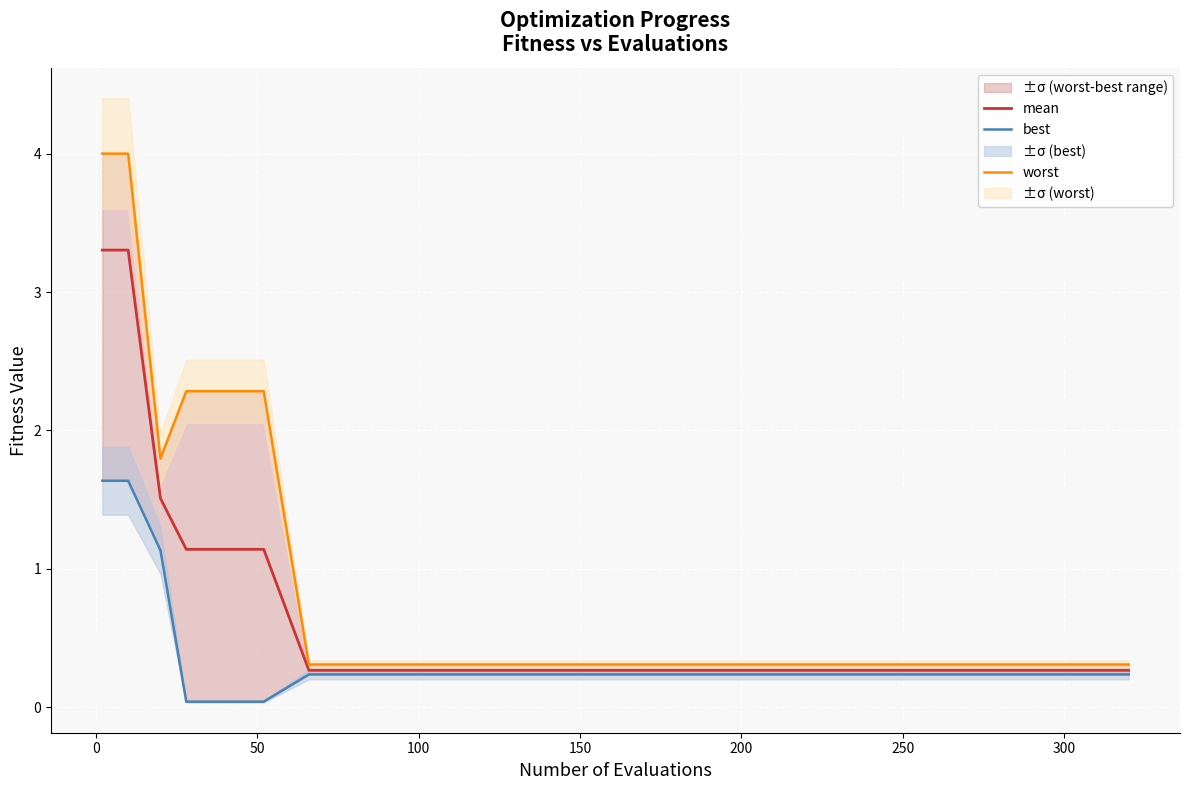

True or false: best has more than 0 interior local peaks.

False